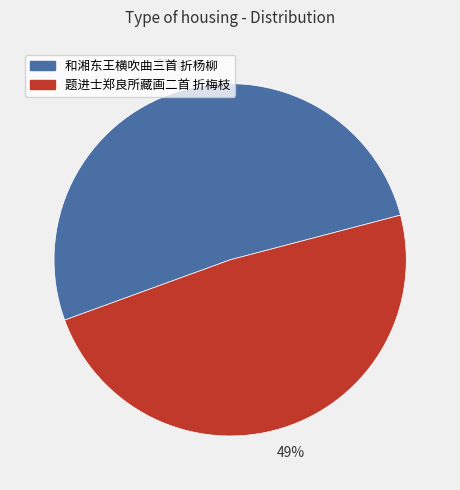

Does 题进士郑良所藏画二首 折梅枝 represent more than half of the total?

No